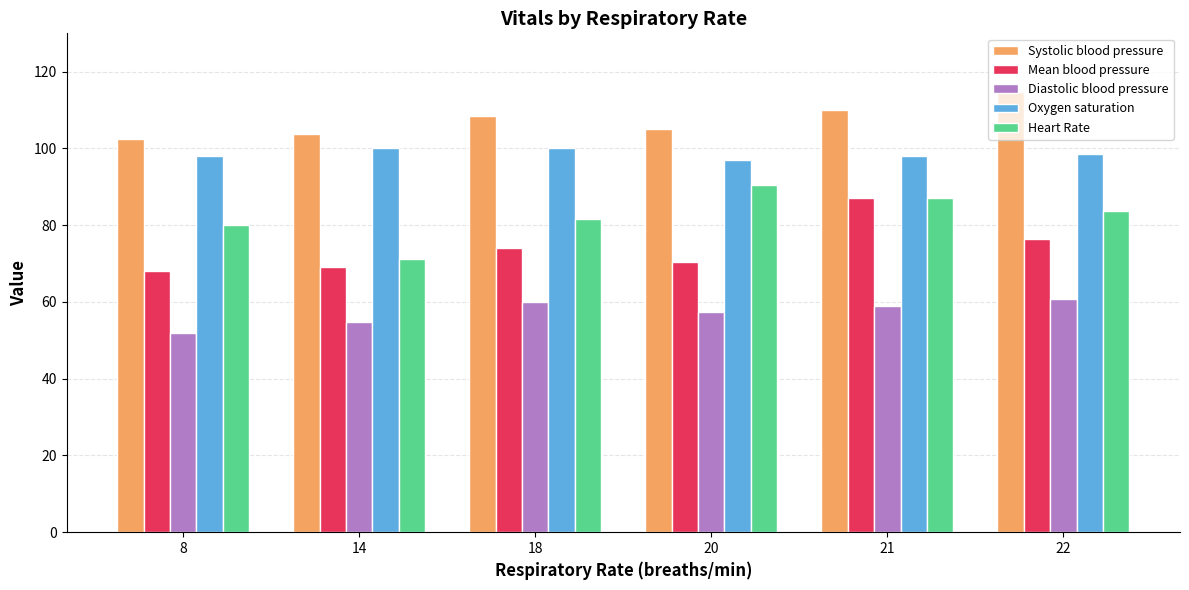

At how many categories does at least one series exceed 53?

6